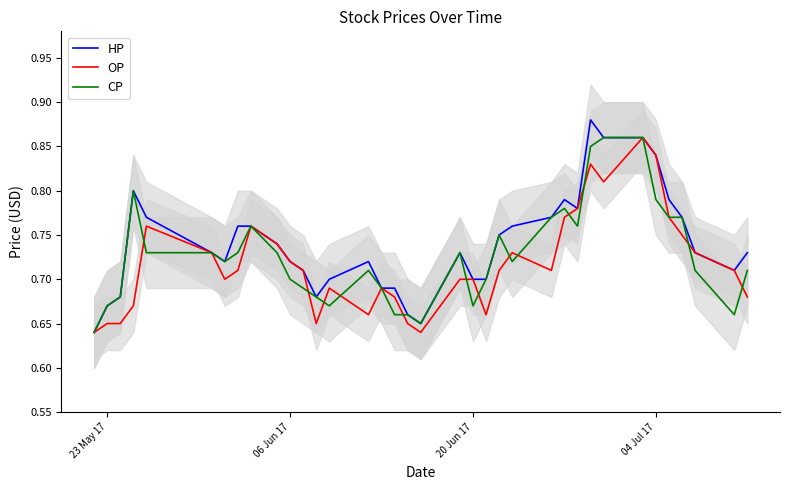

What are all the series names shown in the legend?

HP, OP, CP